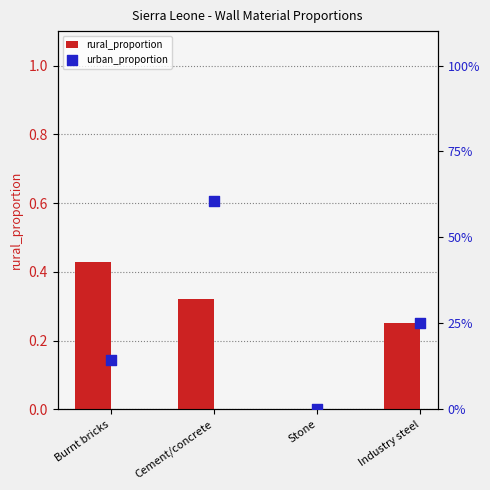

Which series reaches the maximum Y coordinate?

urban_proportion